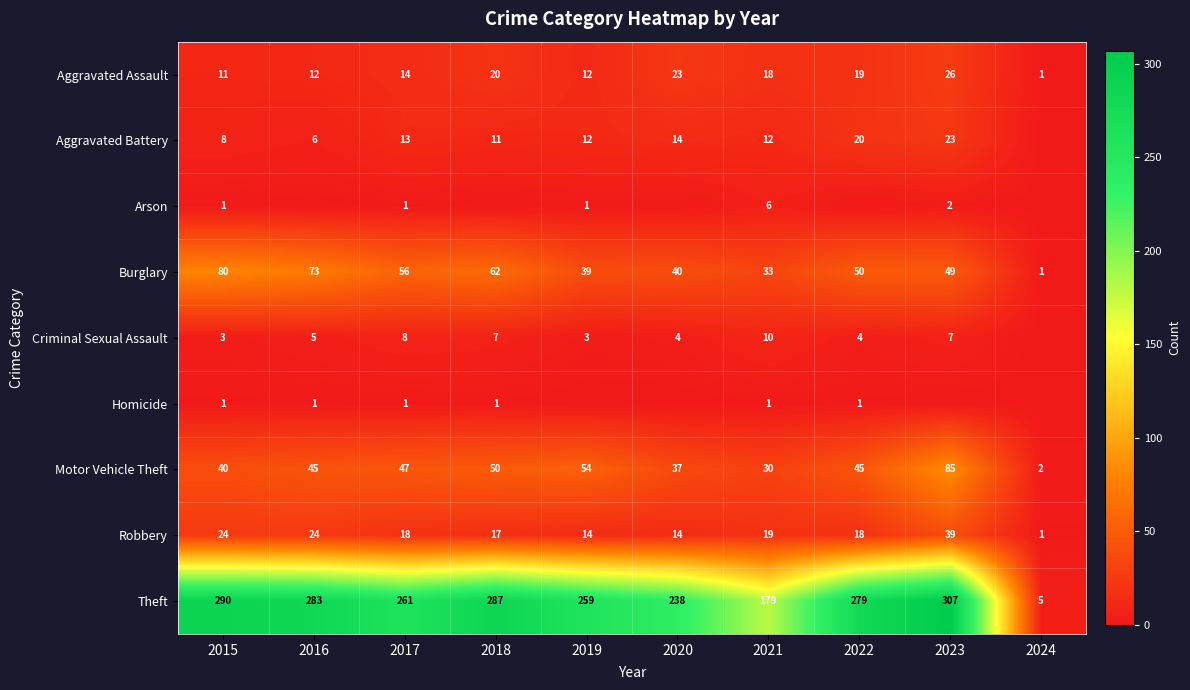

What is the difference between the maximum and minimum values in the Robbery series?

38